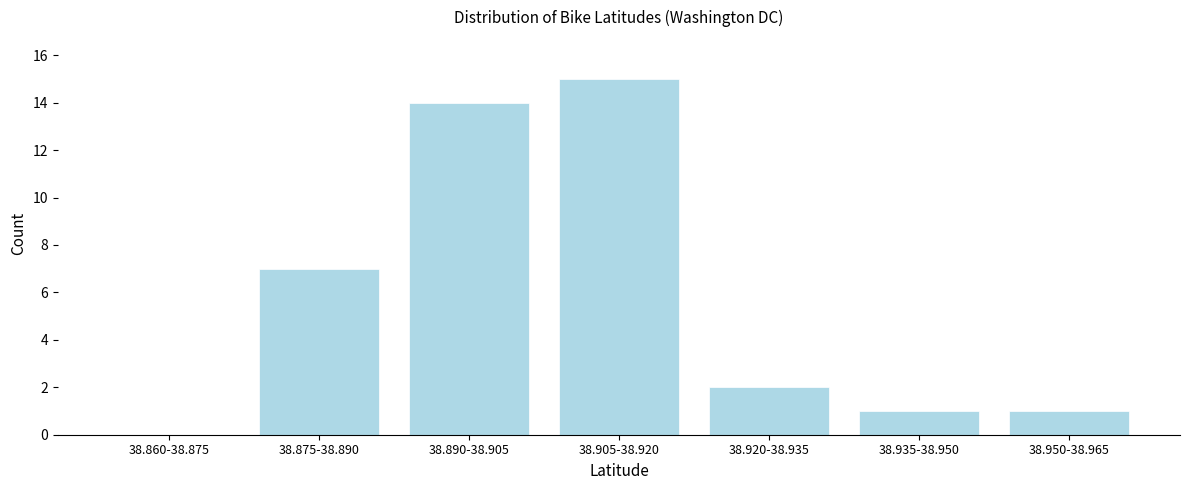

Reading left to right, list all the values displayed in this chart.

38.860-38.875=0	38.875-38.890=7	38.890-38.905=14	38.905-38.920=15	38.920-38.935=2	38.935-38.950=1	38.950-38.965=1